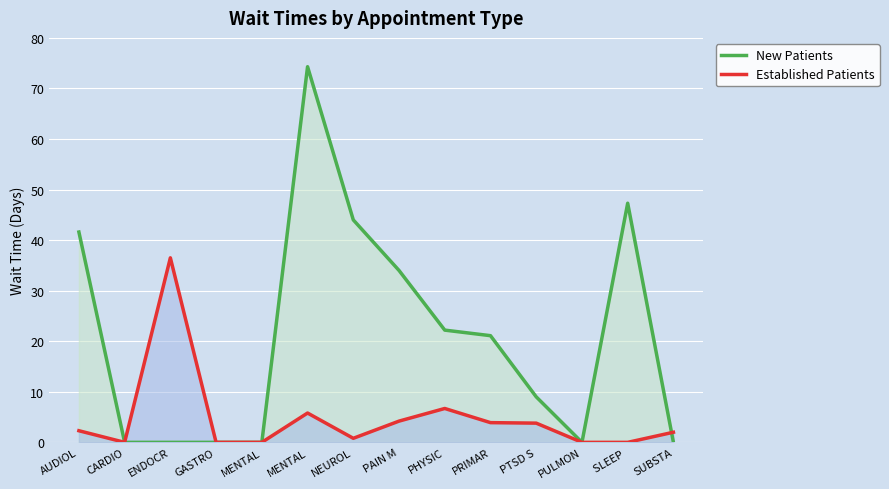

Which category has the highest value across all series?

MENTAL